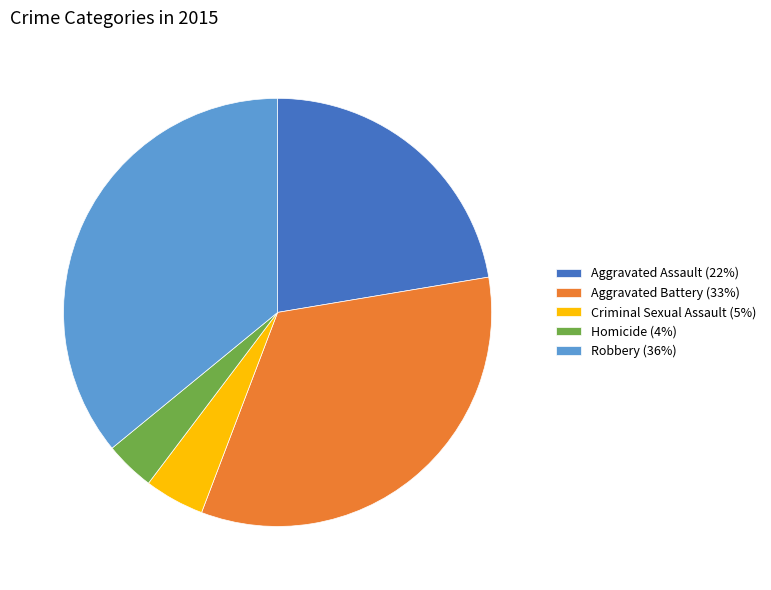

Between Aggravated Battery (33%) and Robbery (36%), which is larger?

Robbery (36%)